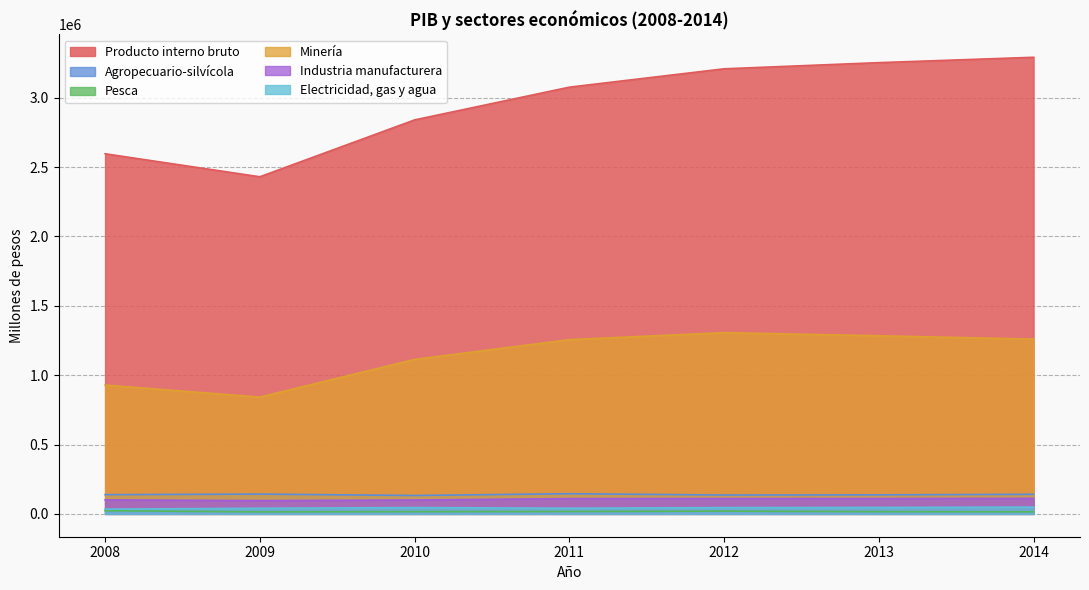

What is the sum of all Electricidad, gas y agua values?

301707